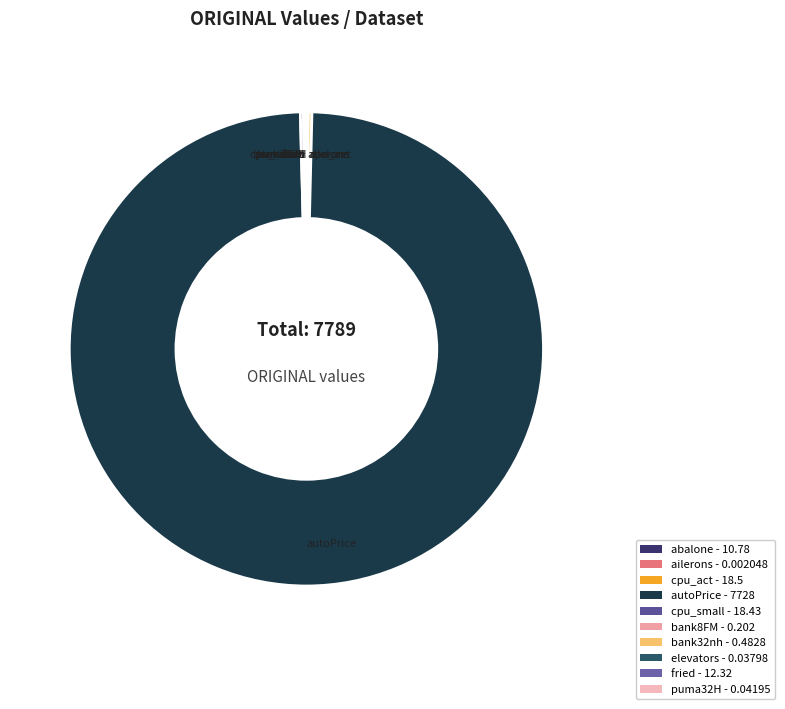

Combined, what portion of the pie is bank32nh and abalone?

0.1%